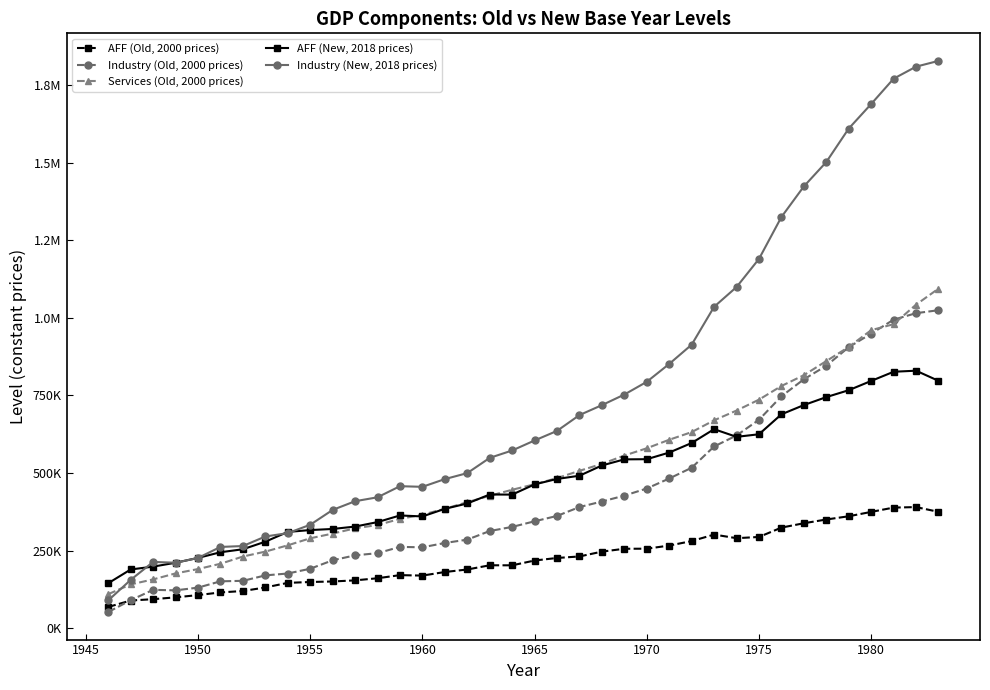

What are all the series names shown in the legend?

AFF (Old, 2000 prices), Industry (Old, 2000 prices), Services (Old, 2000 prices), AFF (New, 2018 prices), Industry (New, 2018 prices)